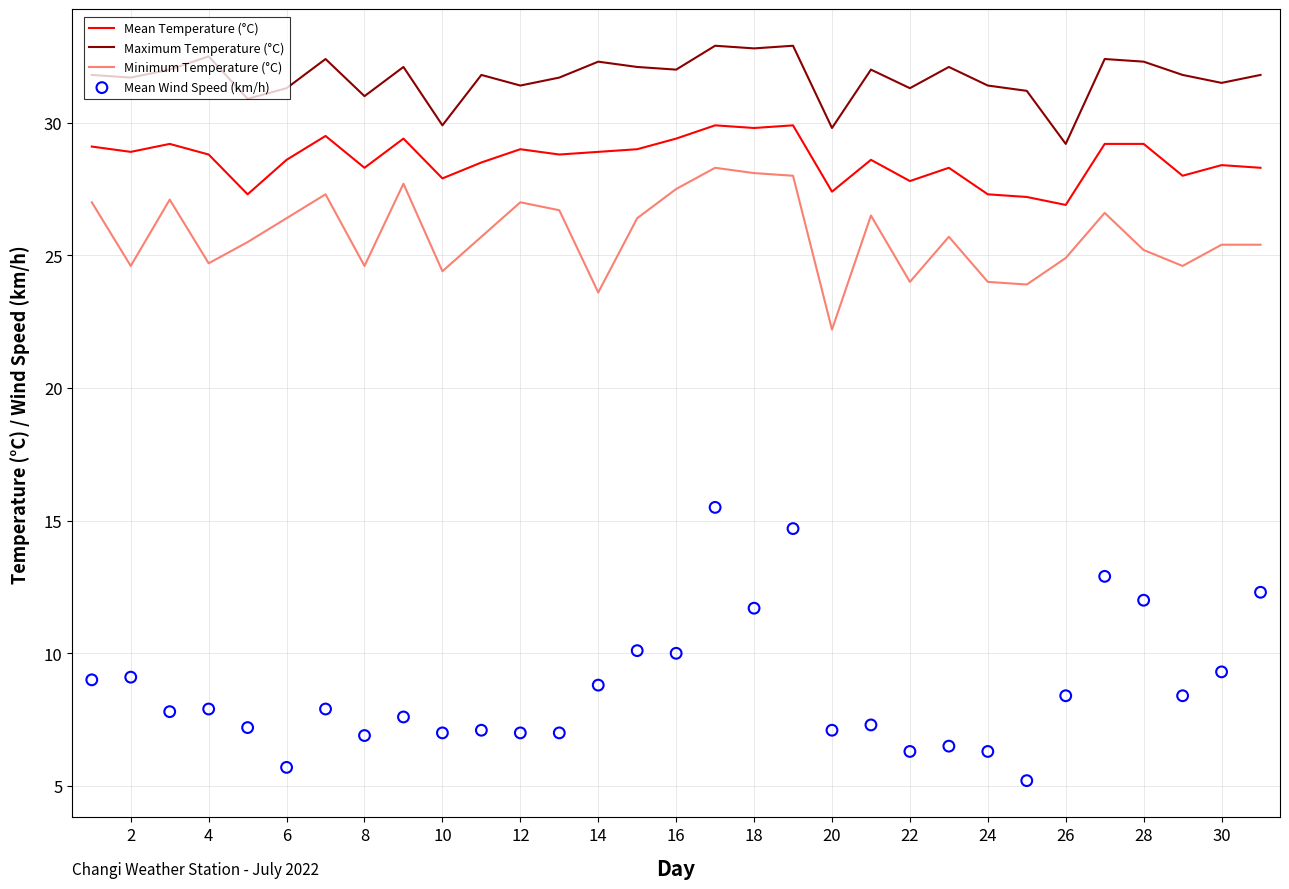

Which series has the largest total across all categories?

Maximum Temperature (°C)